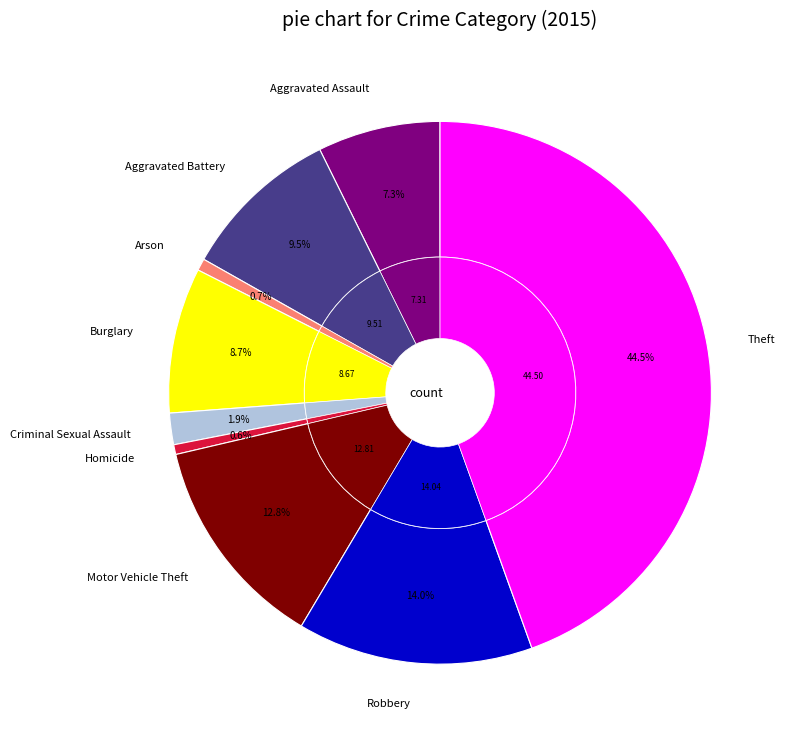

Count the number of slices in the pie.

9